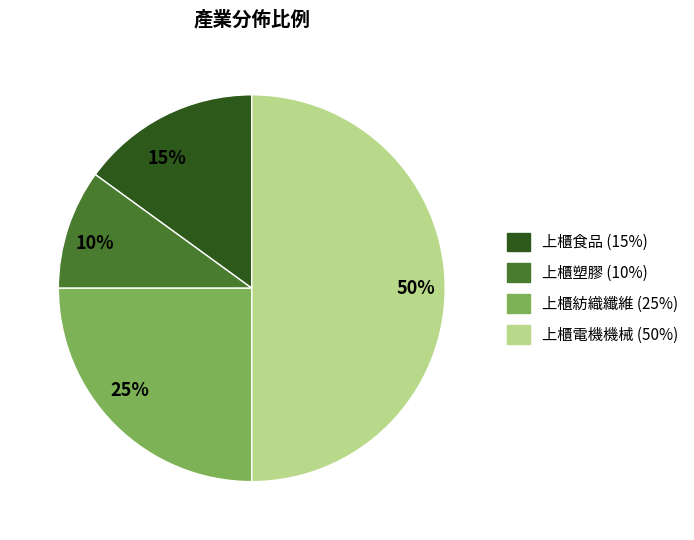

Which has a higher value, 50% or 10%?

50%